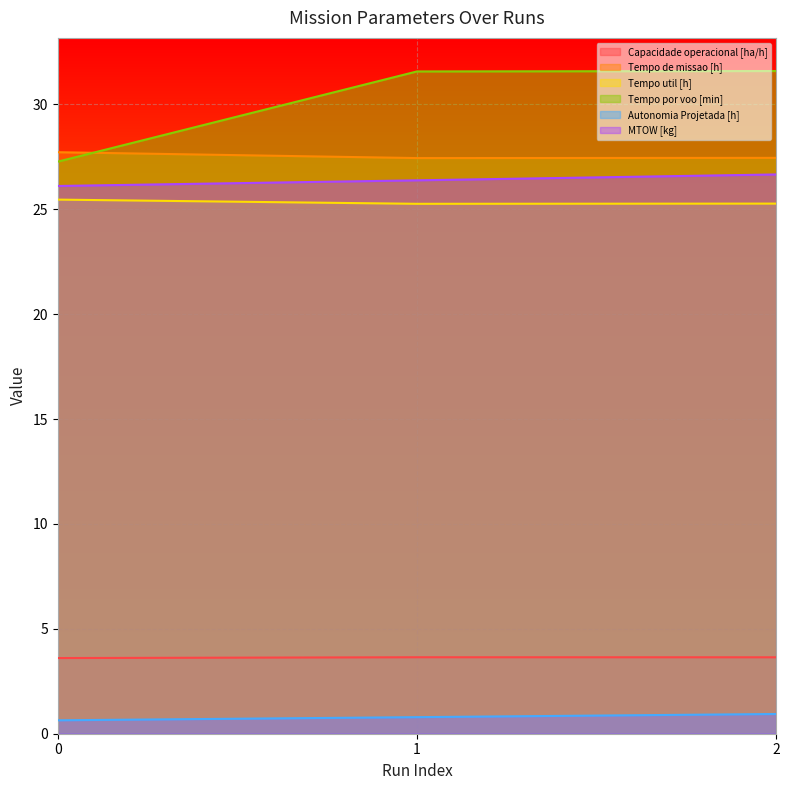

Count the number of data series in this chart.

6